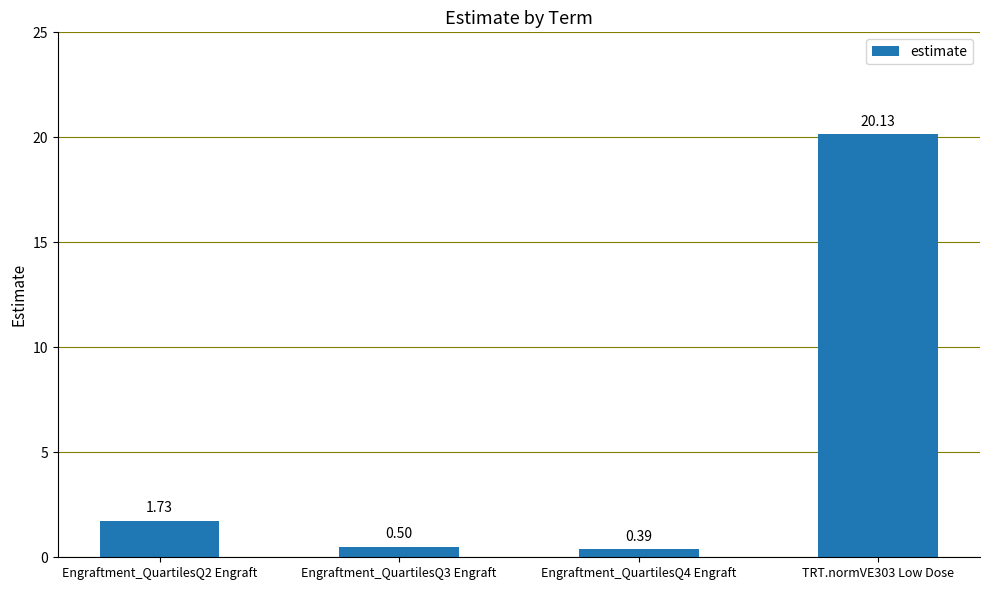

List the labels in order of value, smallest first.

Engraftment_QuartilesQ4 Engraft, Engraftment_QuartilesQ3 Engraft, Engraftment_QuartilesQ2 Engraft, TRT.normVE303 Low Dose